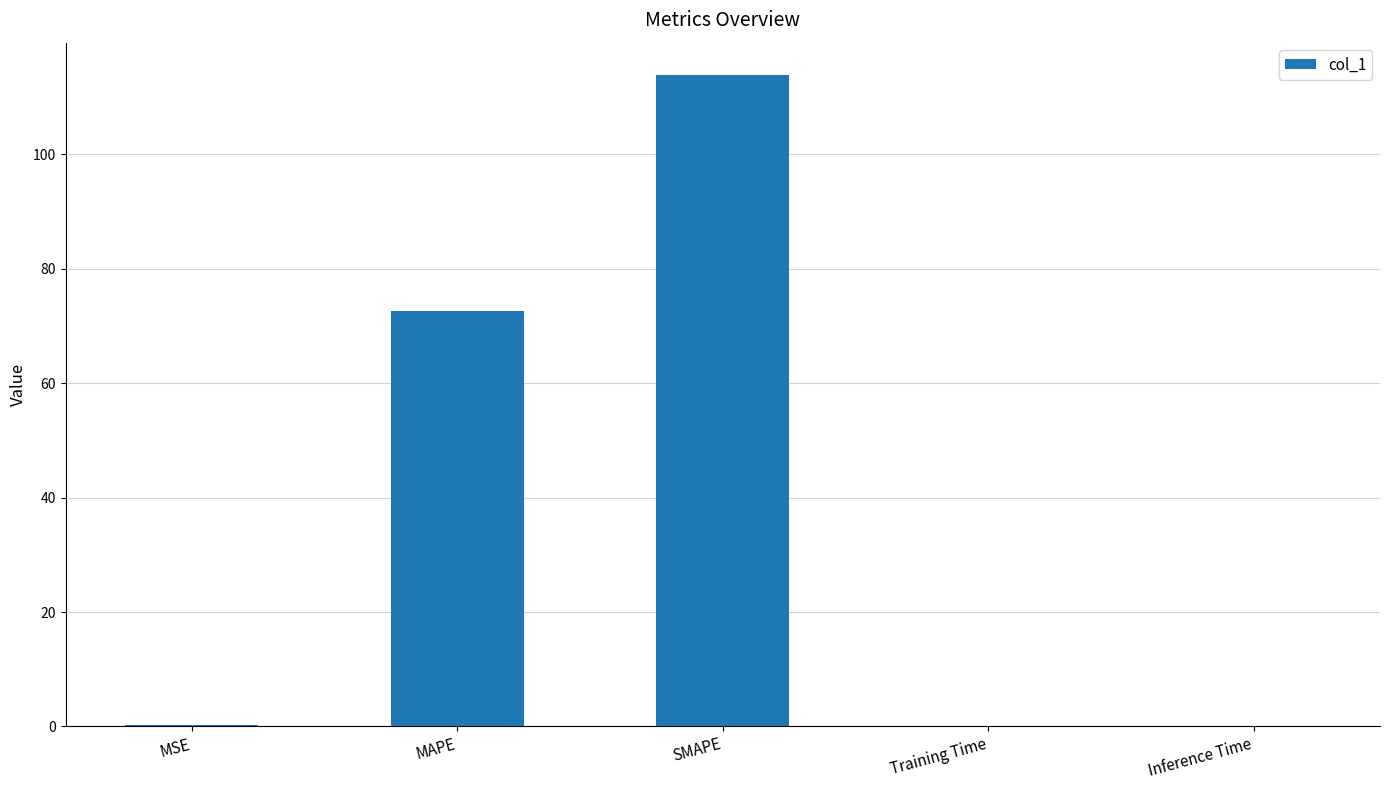

Which category has the highest value across all series?

SMAPE